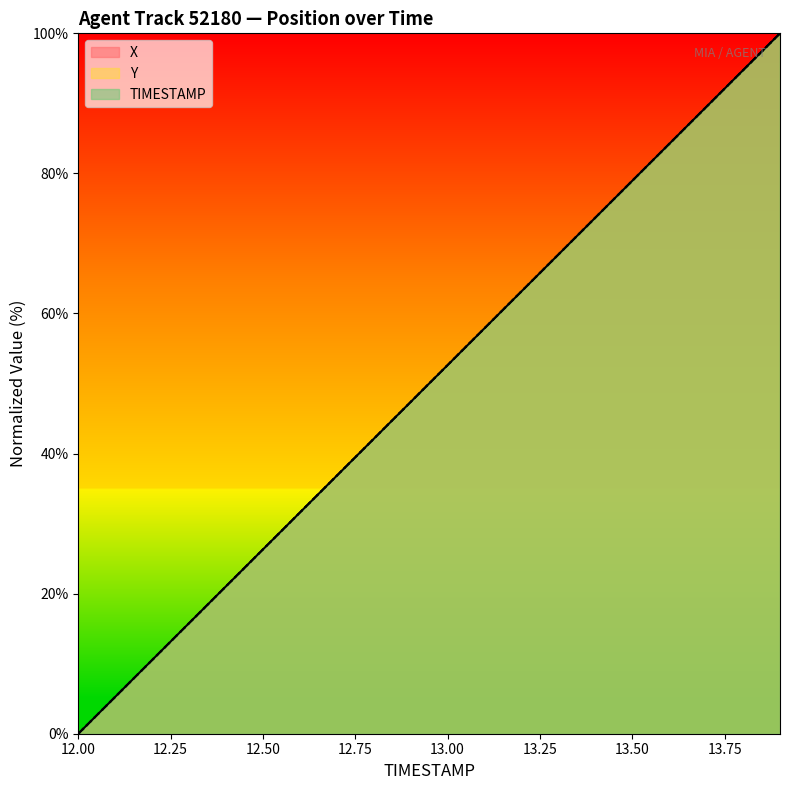

How many lines are shown in the chart?

3